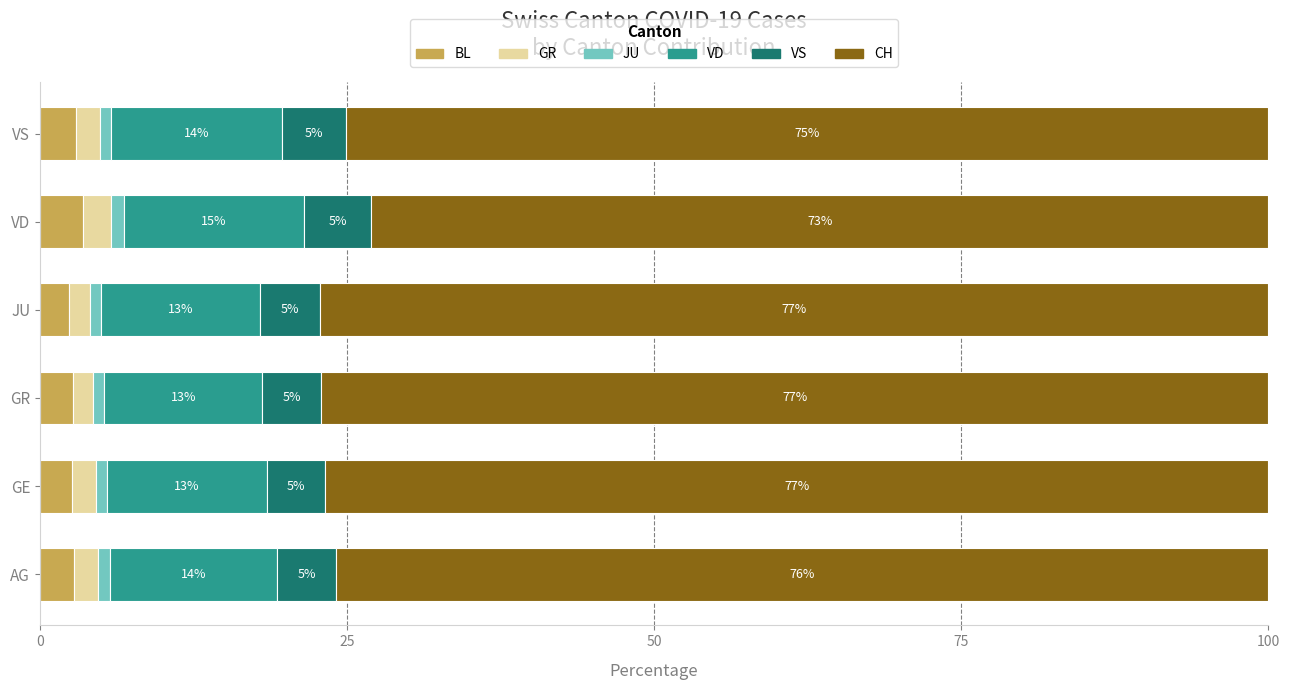

What is the minimum value for BL?

2.4